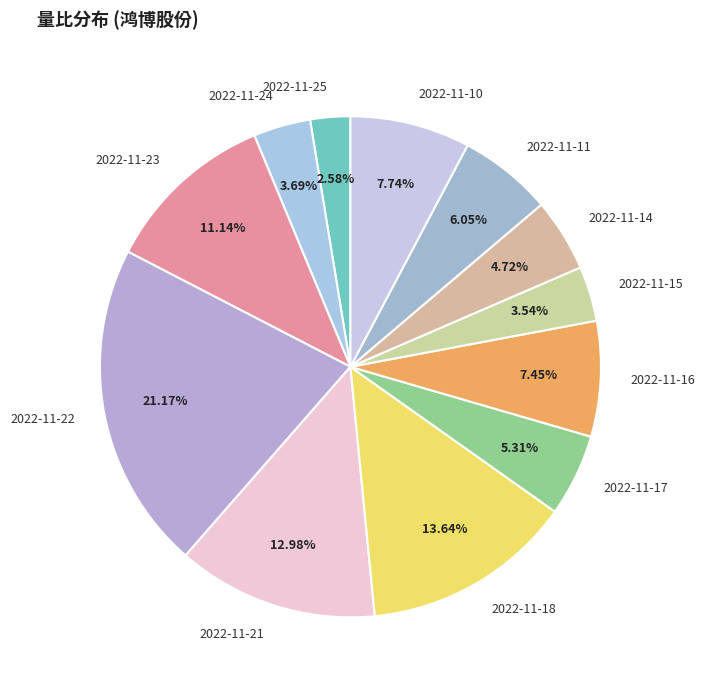

To the nearest percent, what percentage of the pie is 2022-11-16?

7%